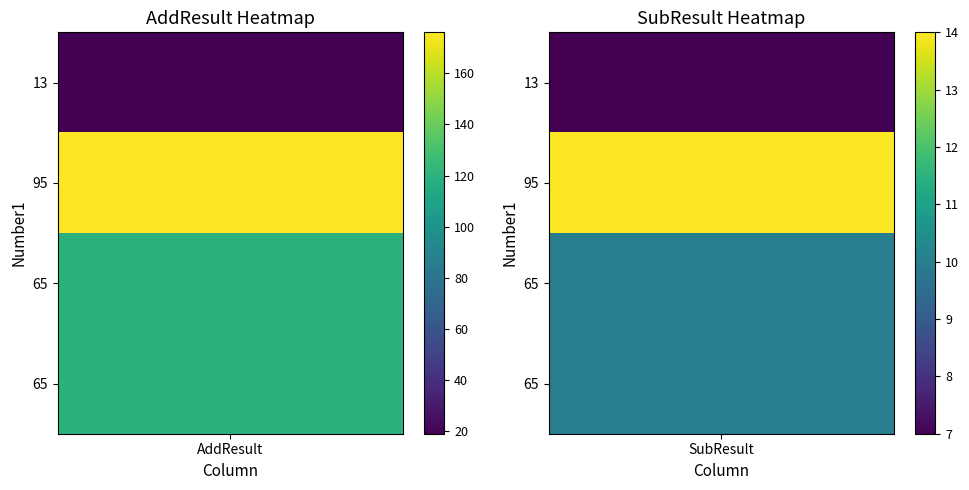

Which has a higher value, 0 or 3?

3